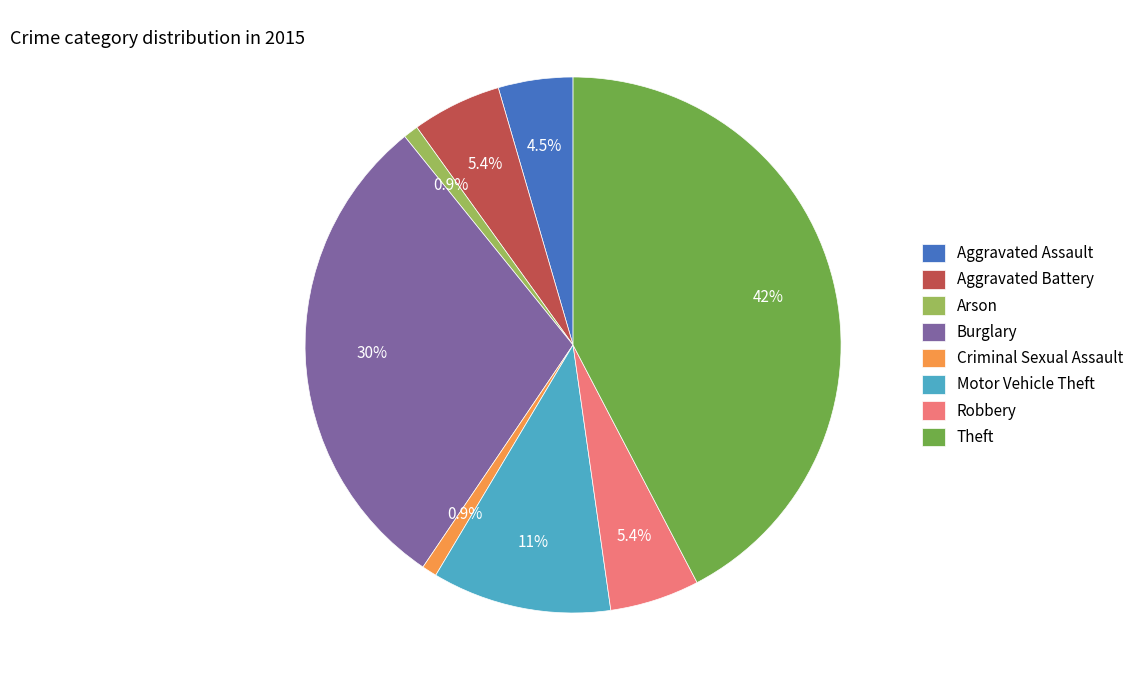

What percentage is NOT represented by Criminal Sexual Assault?

99.1%